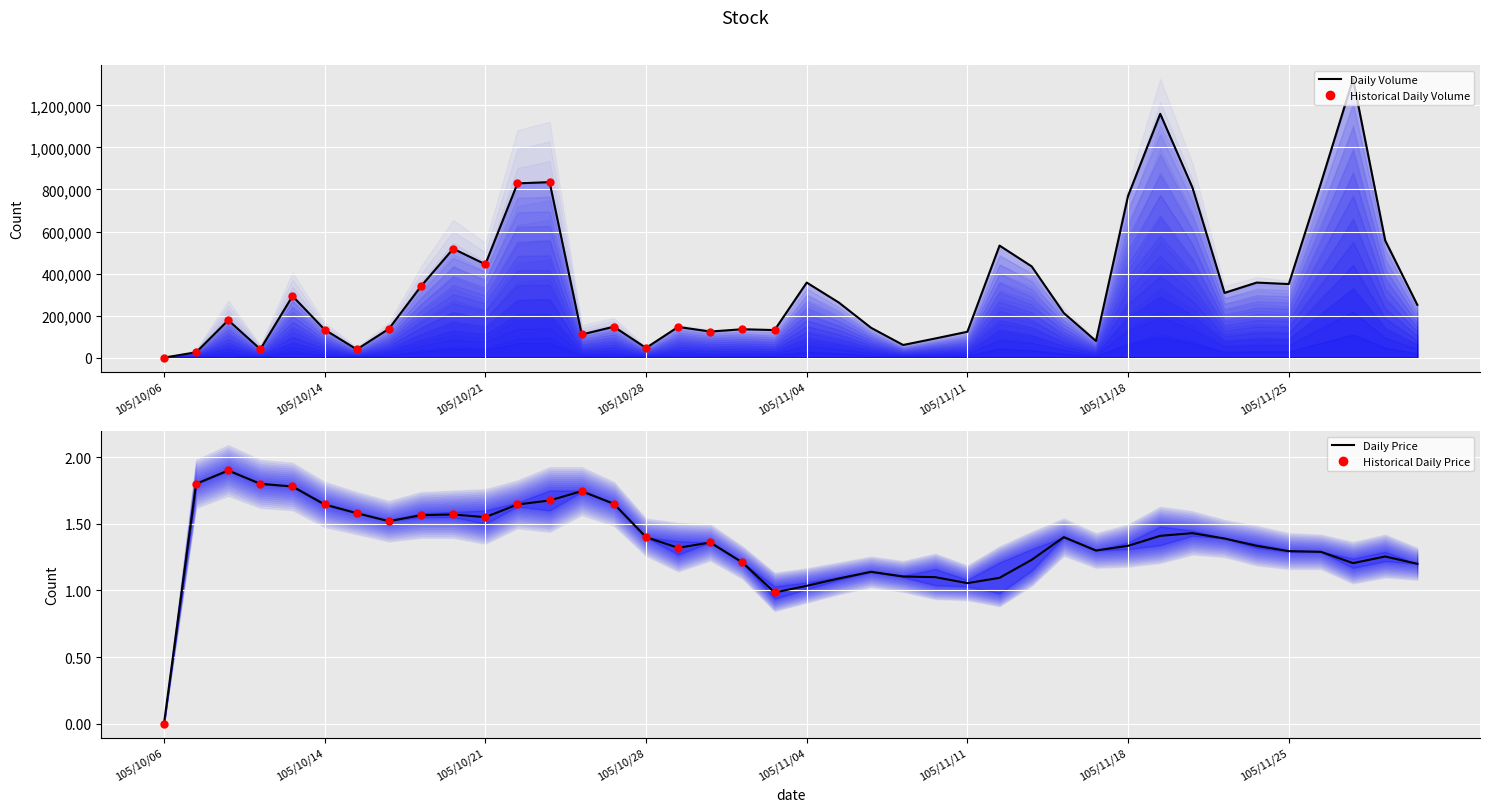

At which category is the sum across all series the highest?

105/11/29